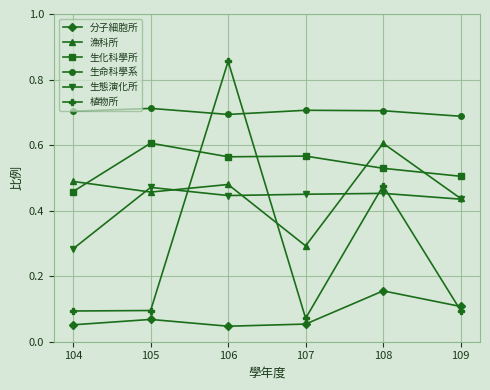

Is the value of 生態演化所 at 107 greater than the value of 分子細胞所 at 107?

Yes